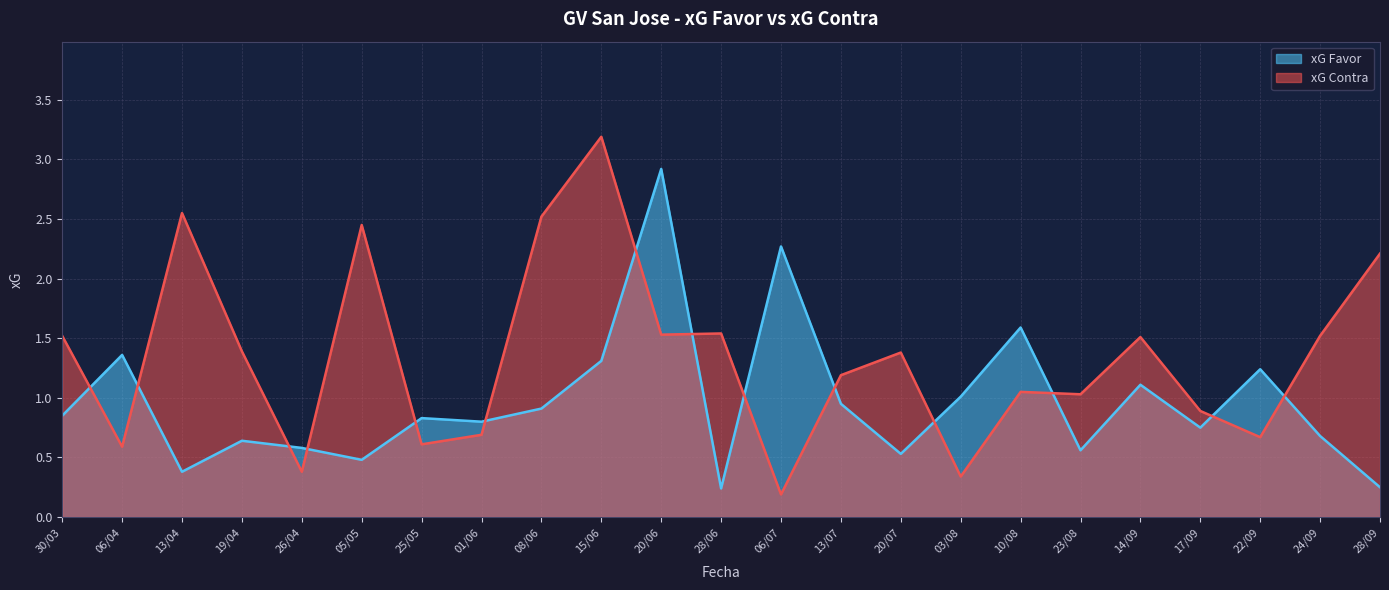

Between 05/05 and 14/09, which series saw the biggest shift?

xG Contra